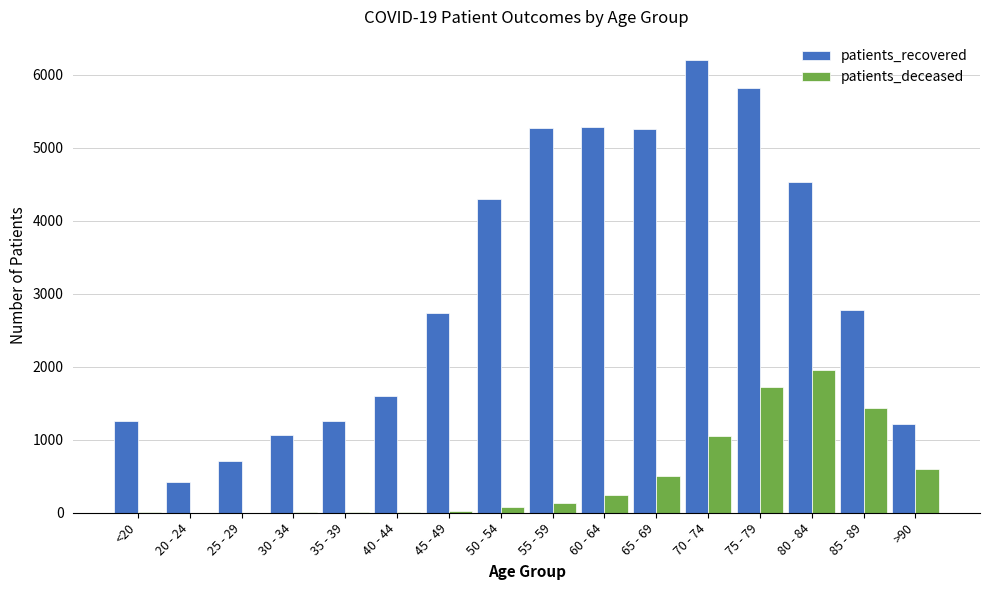

What is the sum of the patients_deceased values at >90 and 45 - 49?

623